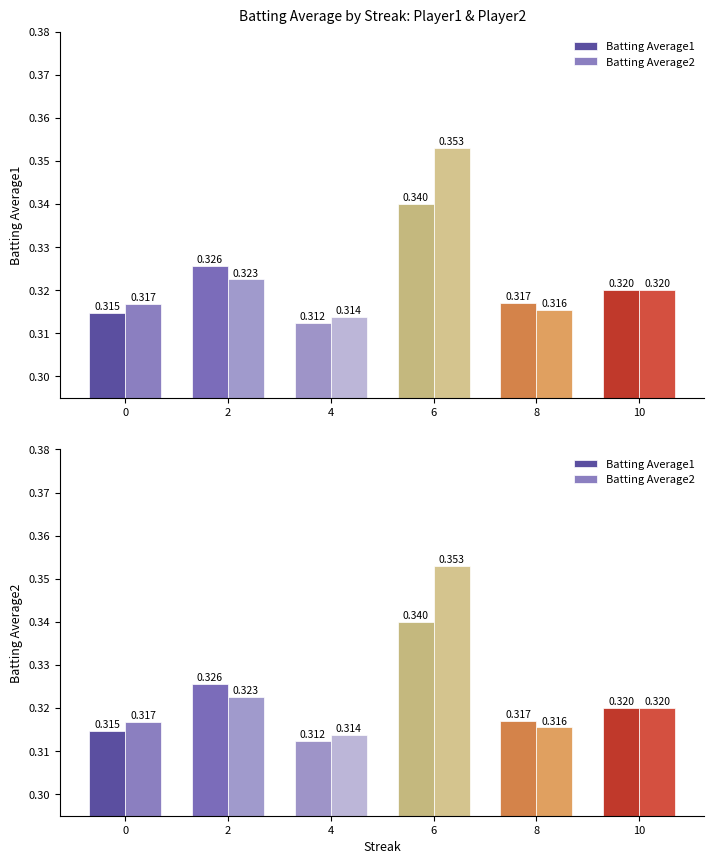

At how many categories does at least one series exceed 0?

6